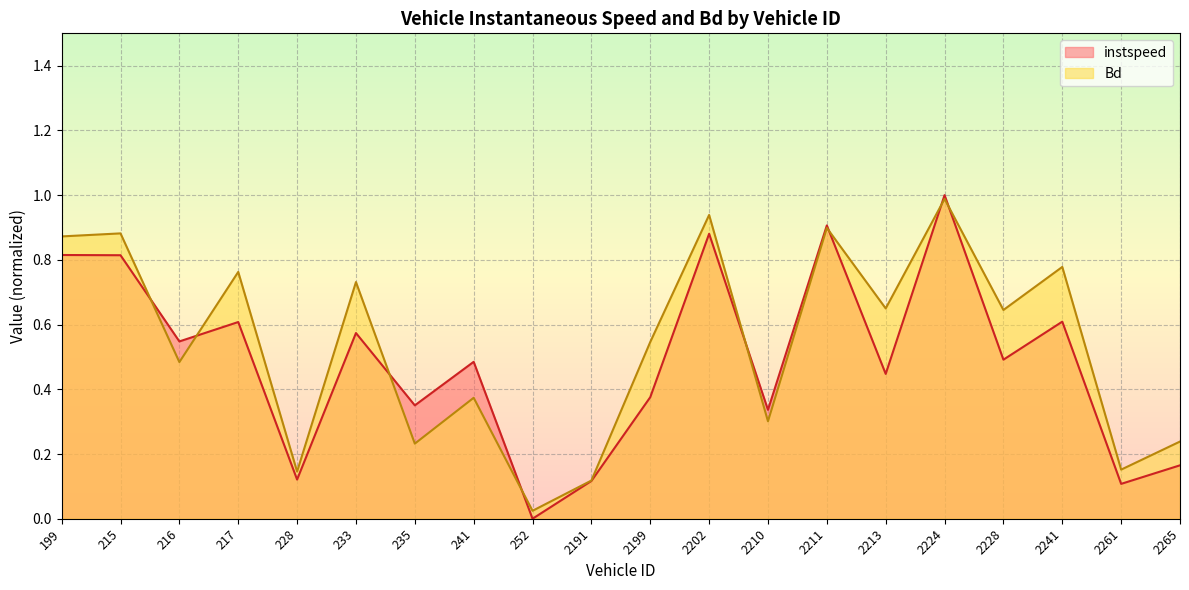

True or false: instspeed has a value of 0.8 at 215.

True